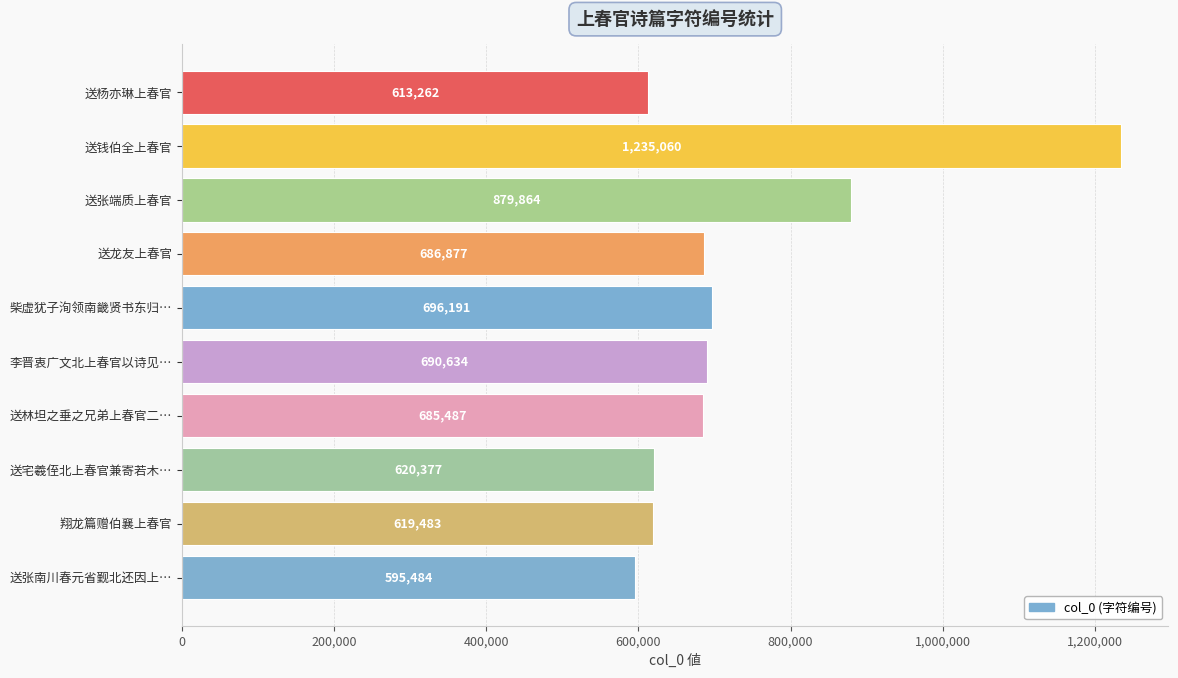

Approximately how many times larger is the value at 送张南川春元省觐北还因上… compared to 送龙友上春官?

0.9